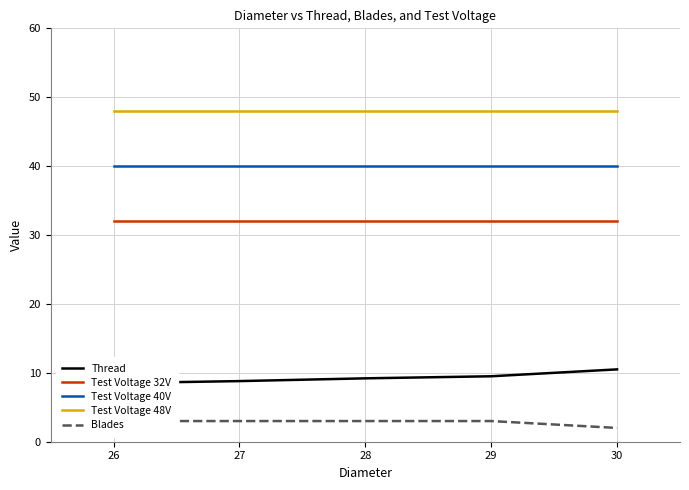

How many categories are shown in the chart?

5